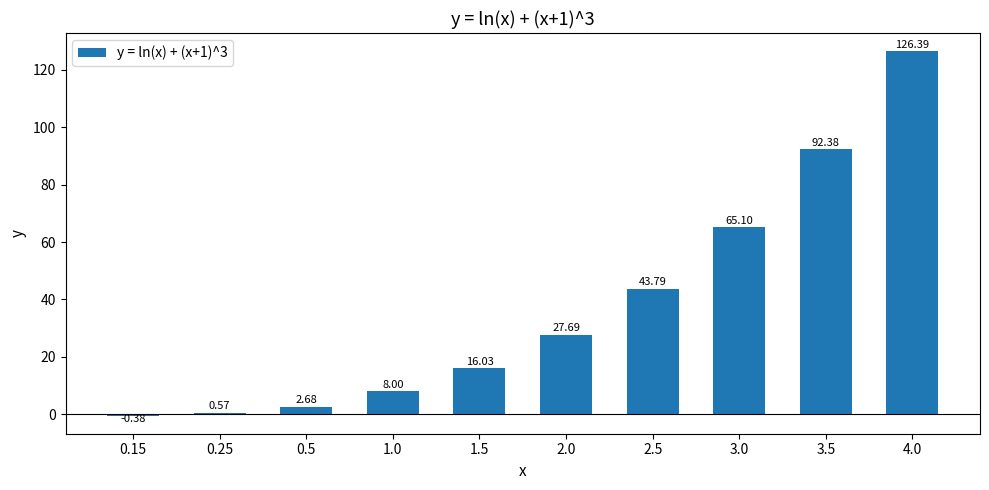

What is the sum of the values at 1.0 and 2.0?

35.7